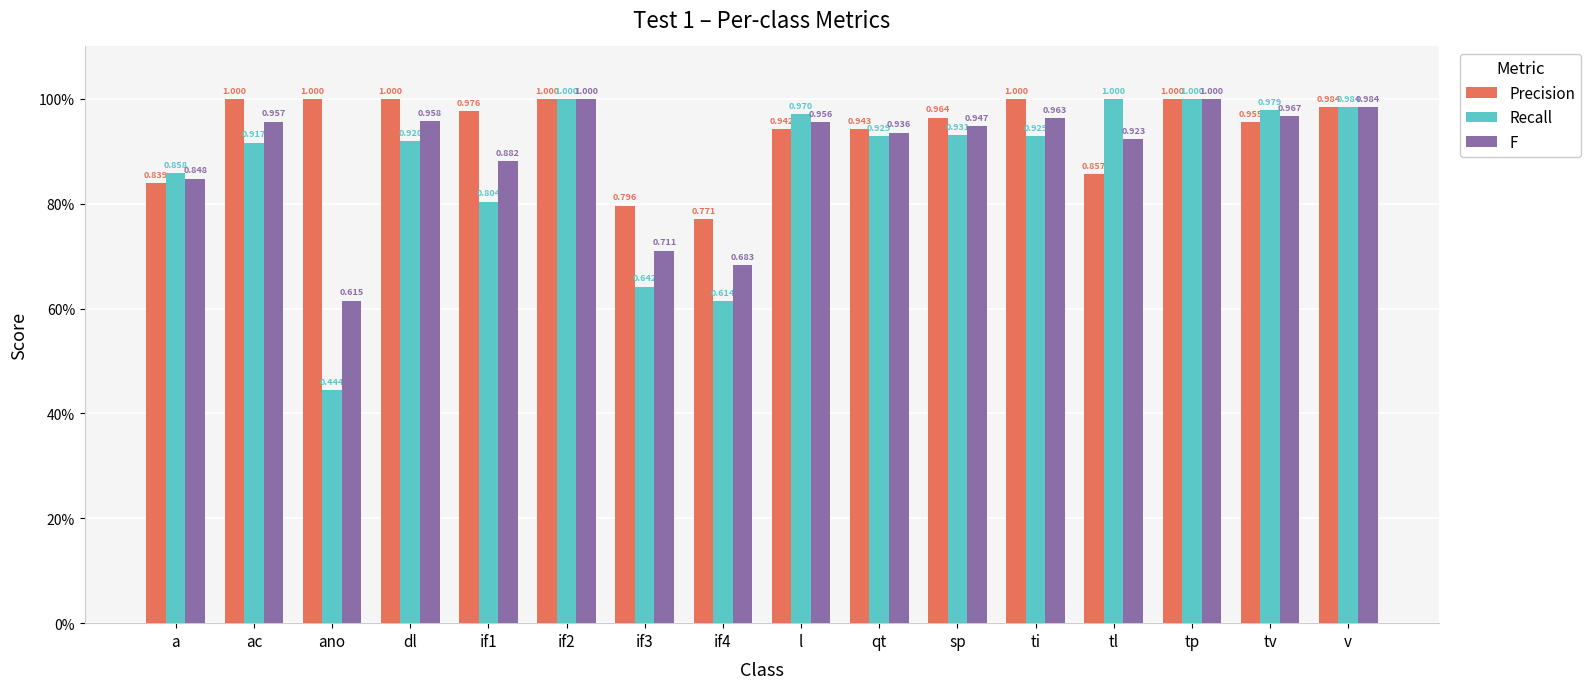

What is the difference between the highest and lowest values at ano?

0.6